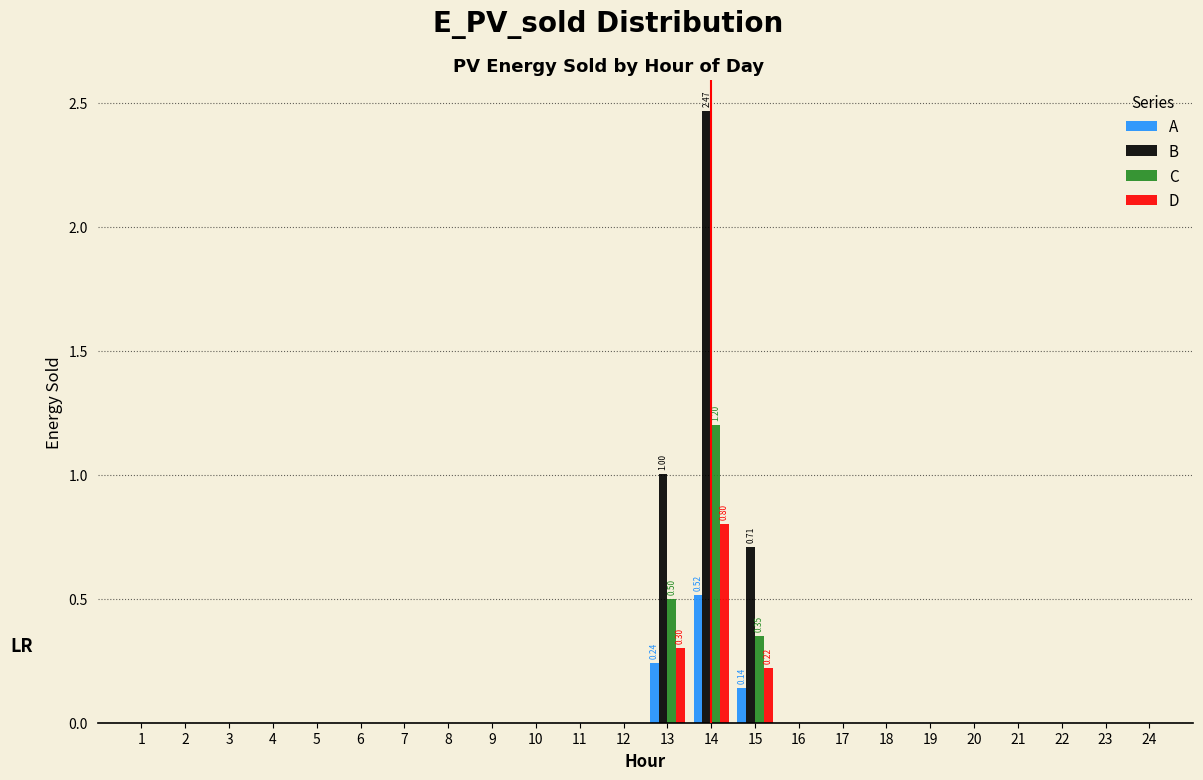

At which category is the sum across all series the highest?

14